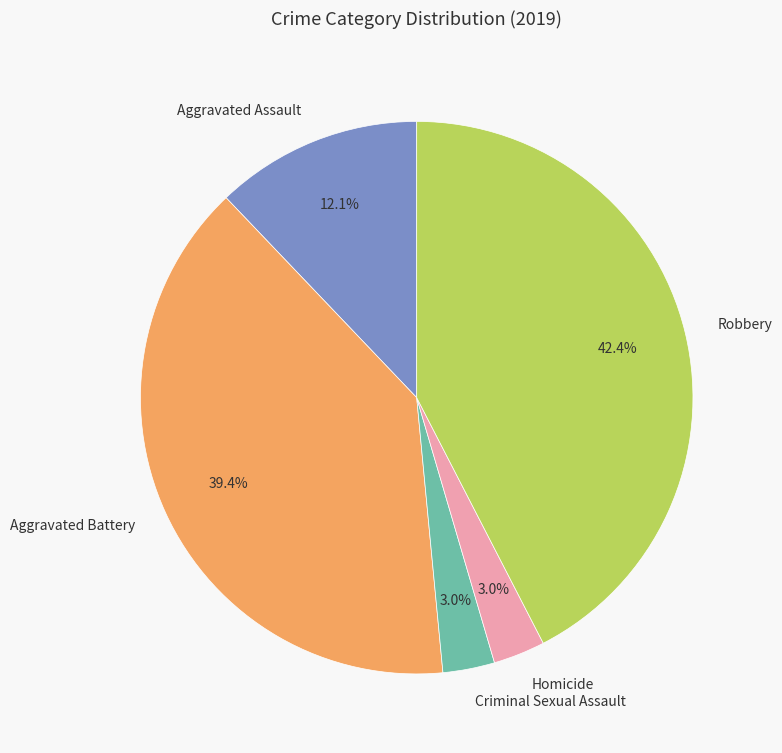

True or false: Homicide accounts for 3% of the total.

True